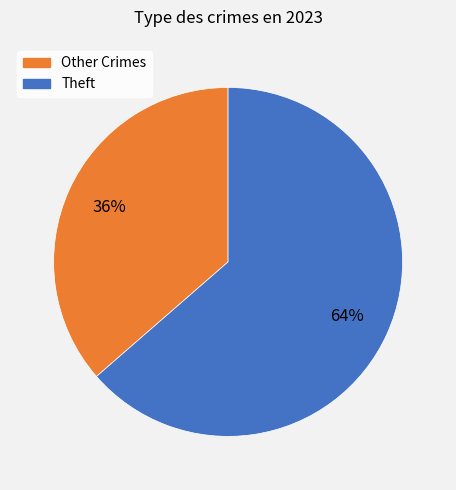

How many slices are in this pie chart?

2